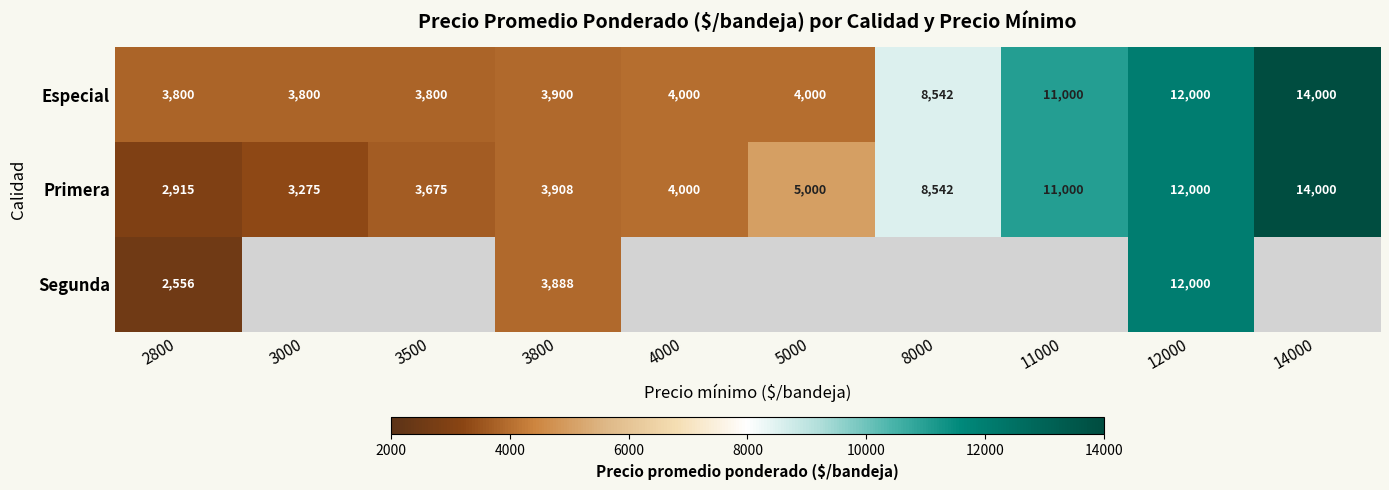

What is the sum of the Primera values at 11000 and 4000?

15000